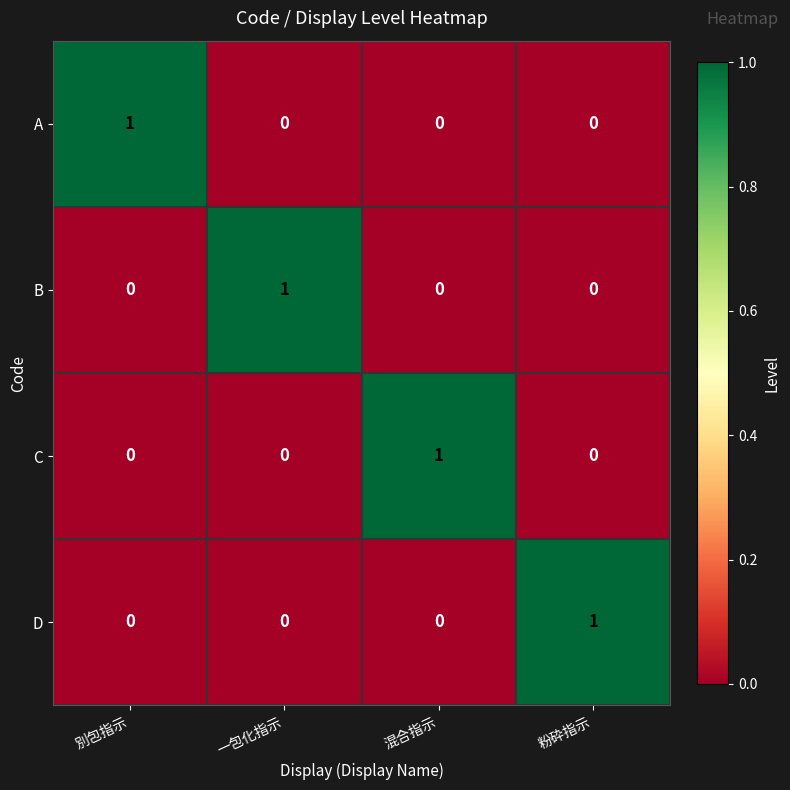

Count the B values in the range 0 to 1.

4